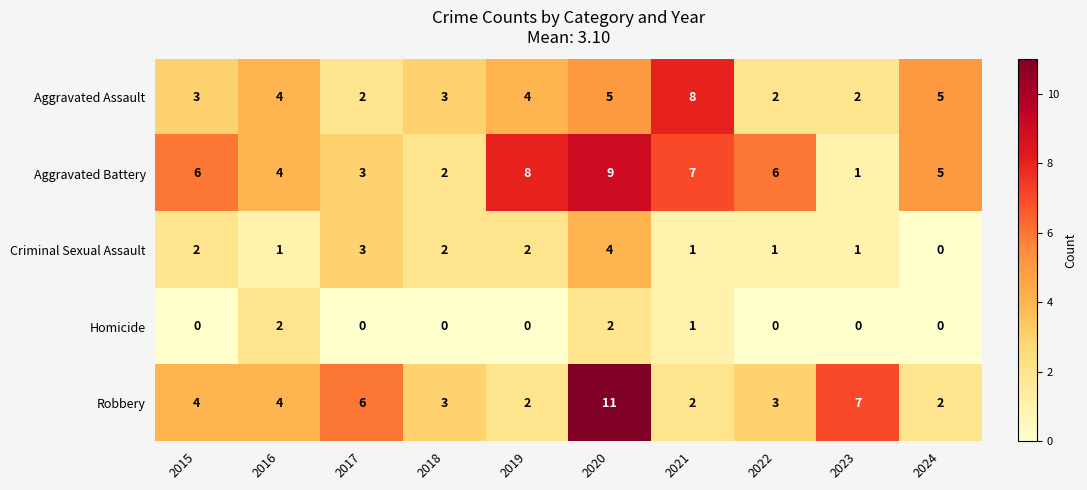

At which label does Robbery reach its peak?

2020